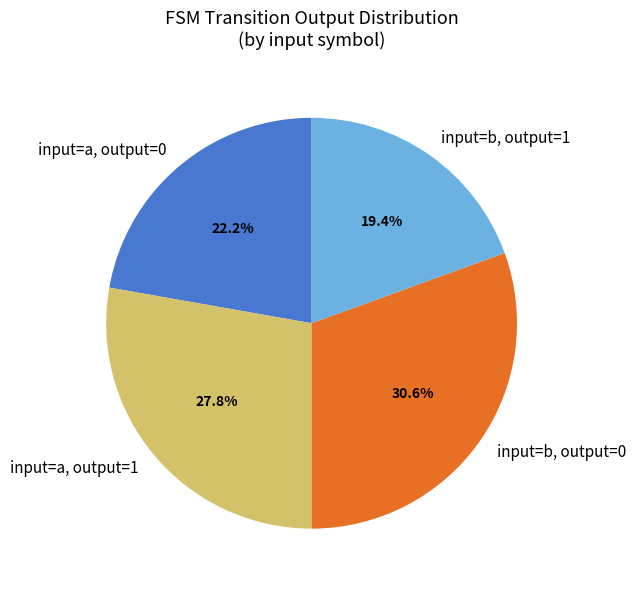

Which slice is the largest?

input=b, output=0